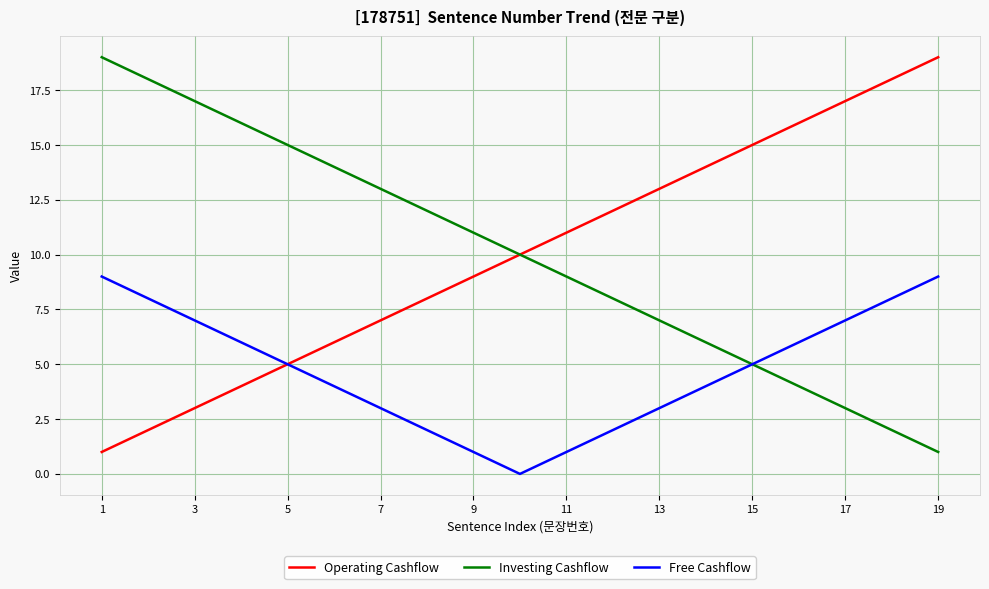

What are all the series names shown in the legend?

Operating Cashflow, Investing Cashflow, Free Cashflow